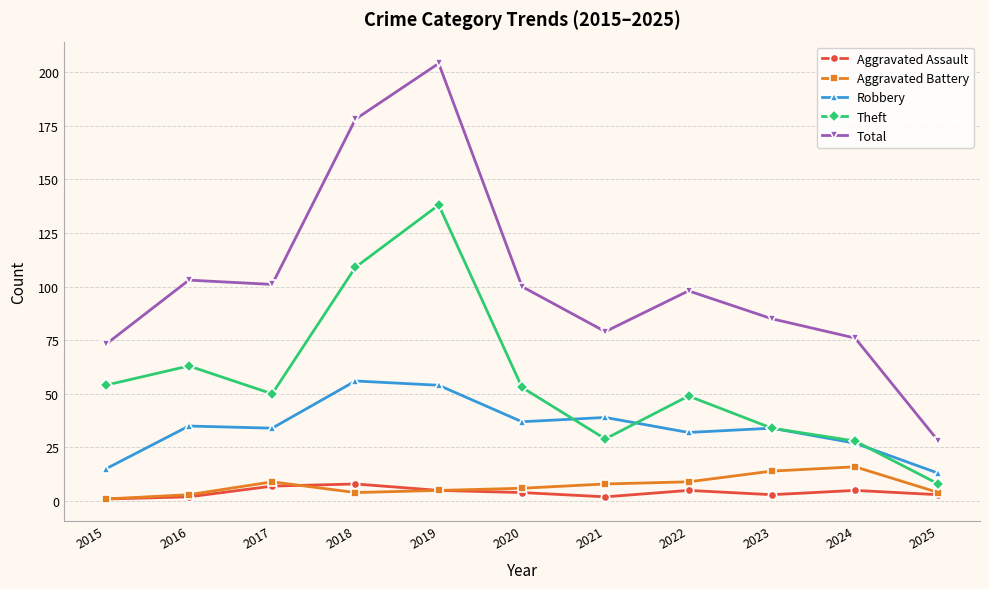

How many lines are shown in the chart?

5